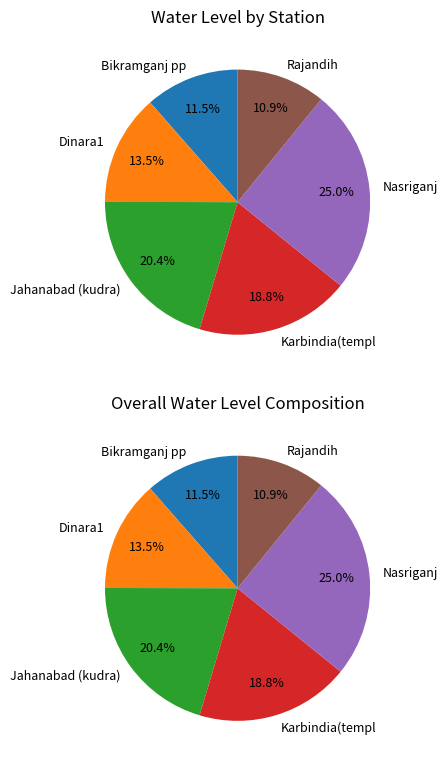

Rank the categories by value from lowest to highest.

Rajandih, Bikramganj pp, Dinara1, Karbindia(templ, Jahanabad (kudra), Nasriganj